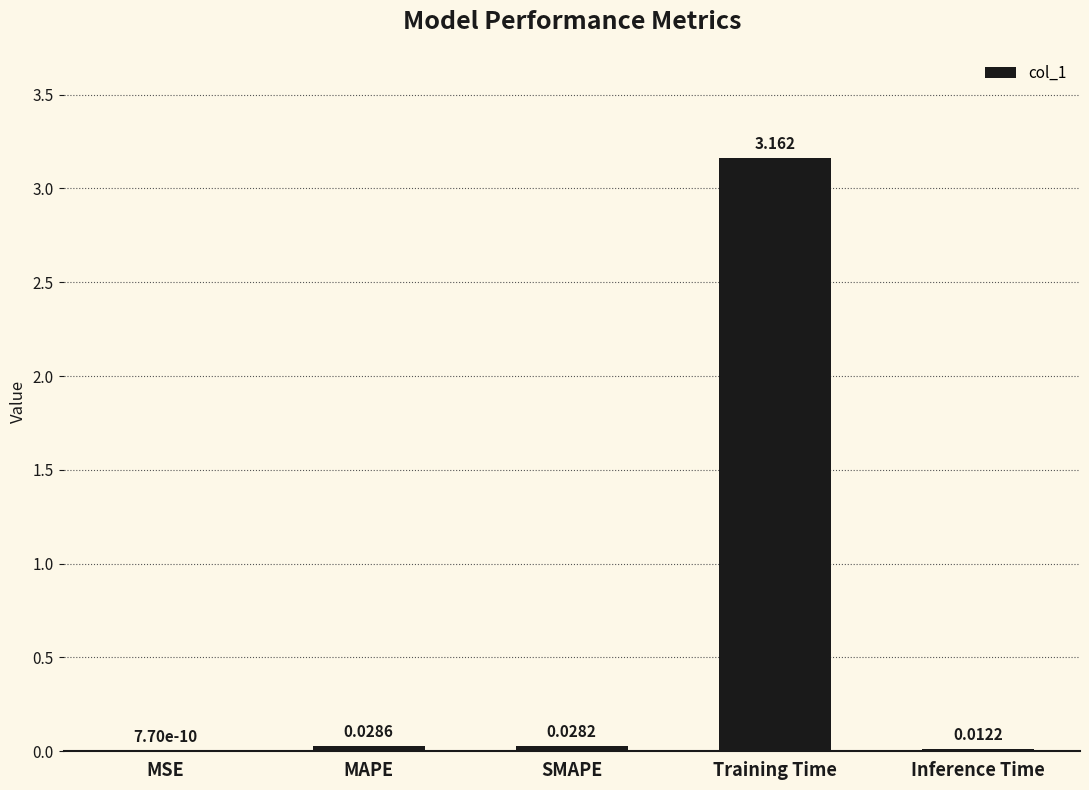

At which label is the value closest to 1?

MAPE